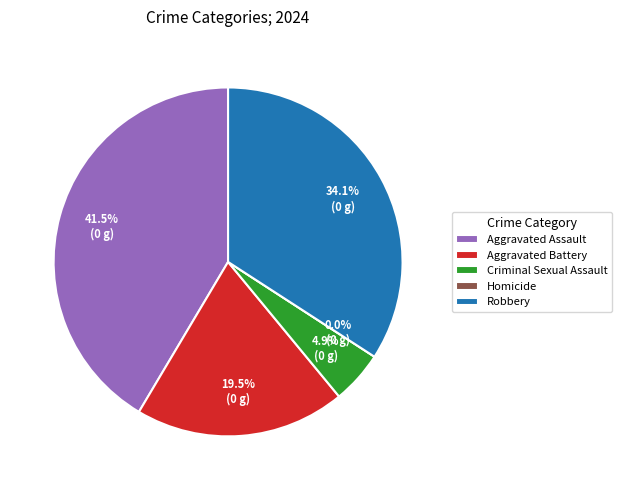

Count the number of slices in the pie.

5